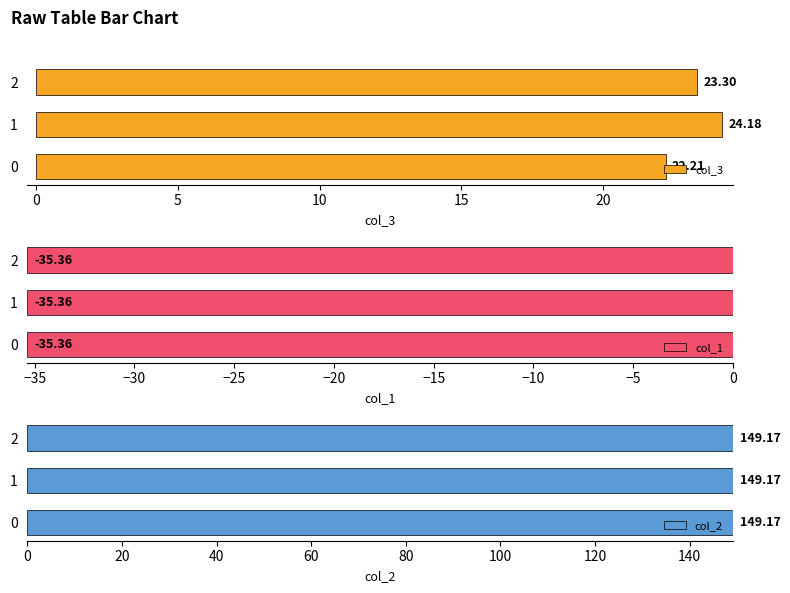

How many groups of bars are there?

3